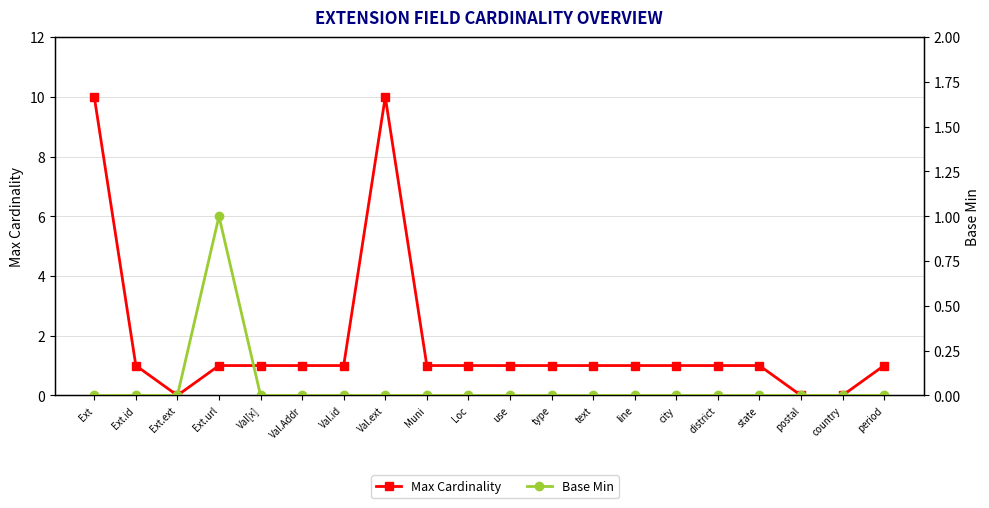

Rank the series by their maximum value, from highest to lowest.

Max Cardinality, Base Min